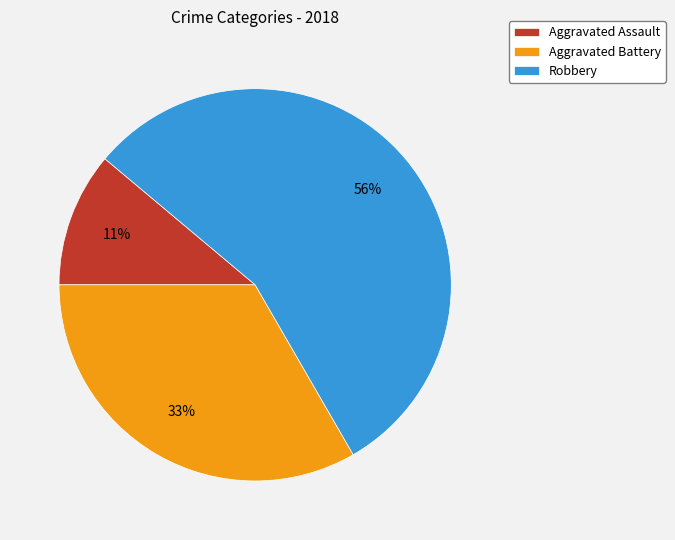

Is it true that Aggravated Battery is 33% of the pie?

True